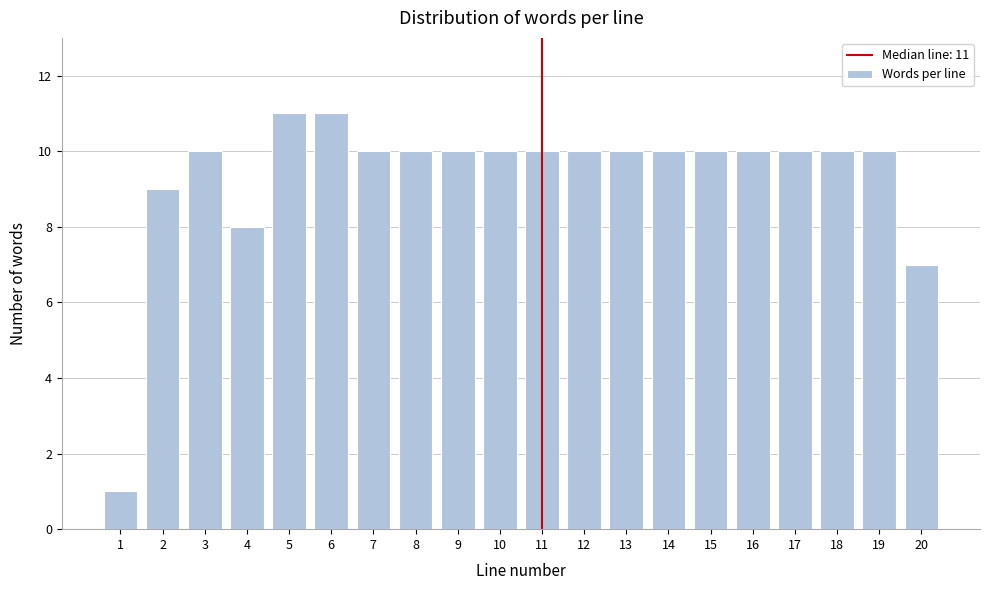

Reading right to left, what are all the values shown in this chart?

20=7	19=10	18=10	17=10	16=10	15=10	14=10	13=10	12=10	11=10	10=10	9=10	8=10	7=10	6=11	5=11	4=8	3=10	2=9	1=1